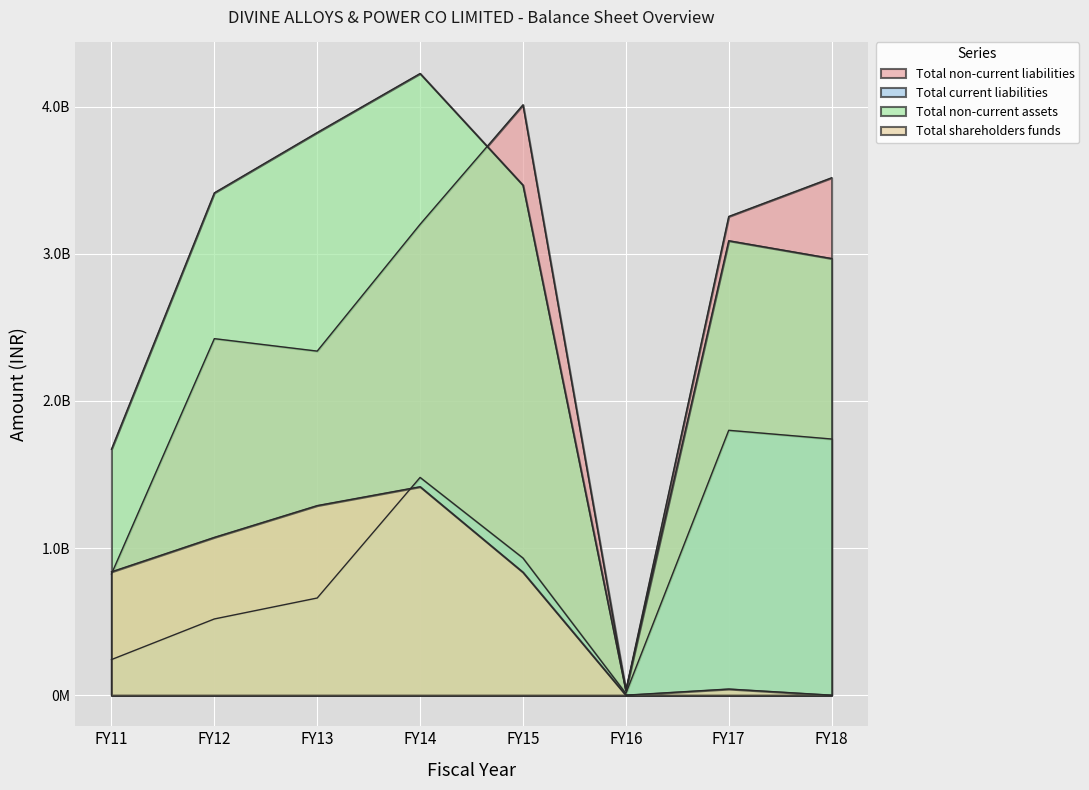

True or false: Total non-current assets has more than 1 points higher than both neighbors.

True